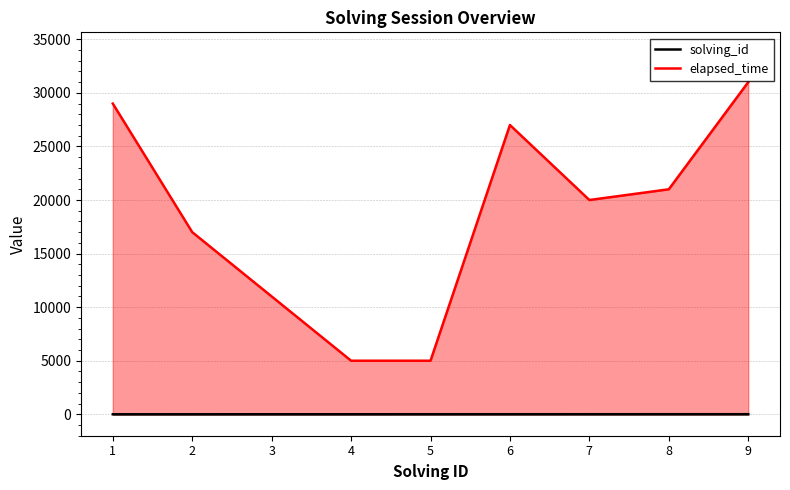

True or false: elapsed_time and solving_id cross at least once.

False